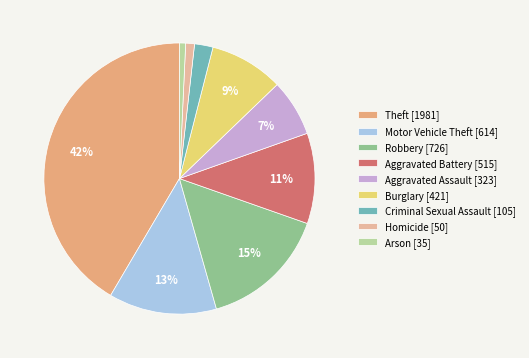

Is Motor Vehicle Theft the majority of the pie?

No